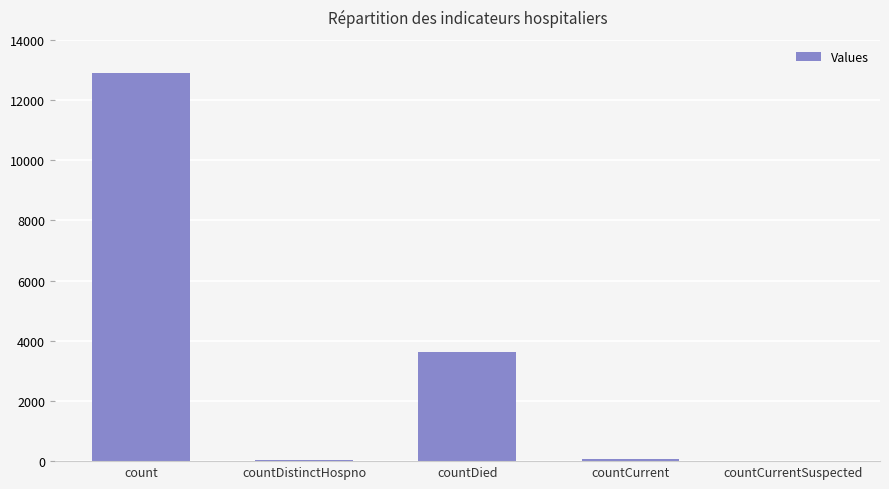

Between count and countDied, which is larger?

count